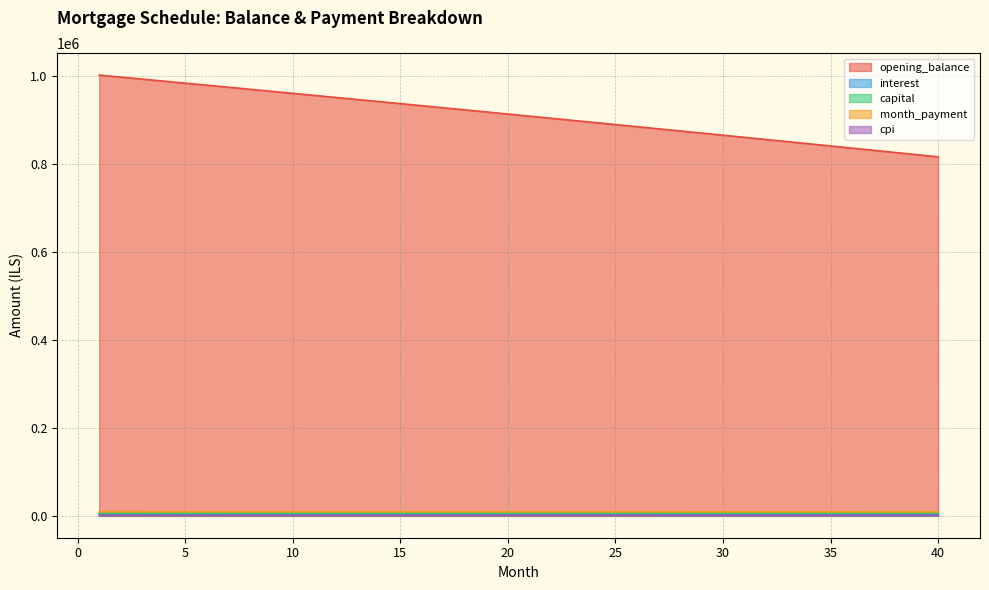

What is the sum of all interest values?

128836.0